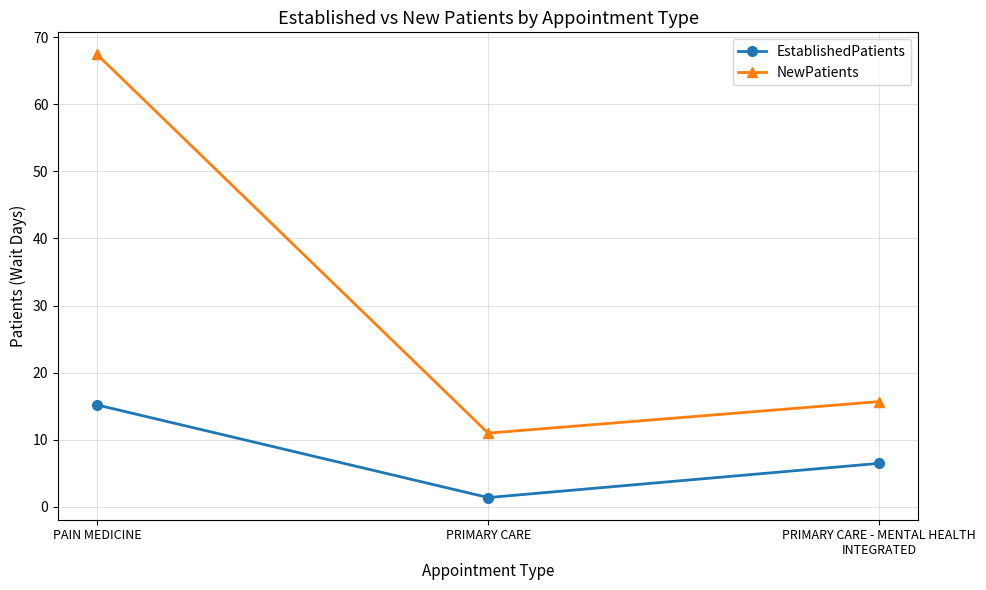

How many lines are shown in the chart?

2